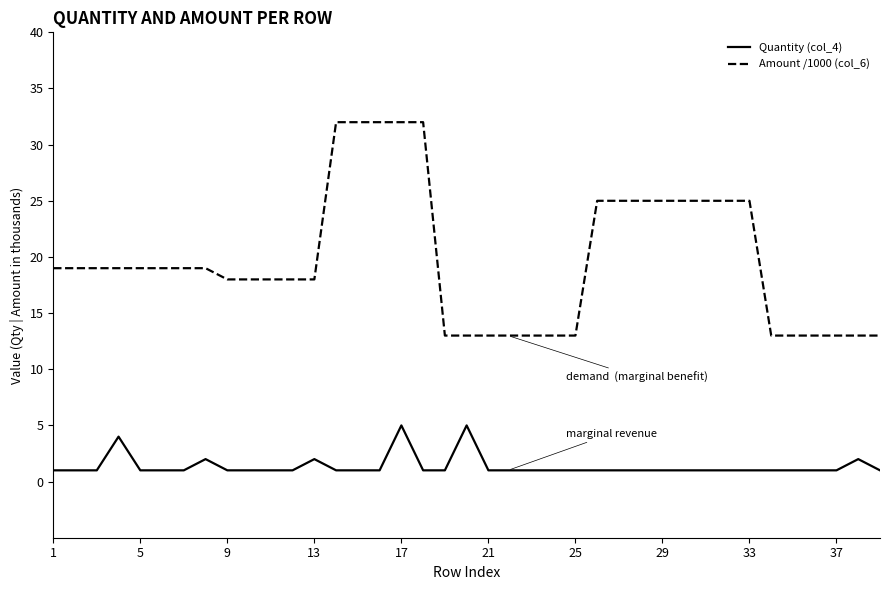

List the series in order of their peak value, lowest first.

Quantity (col_4), Amount /1000 (col_6)